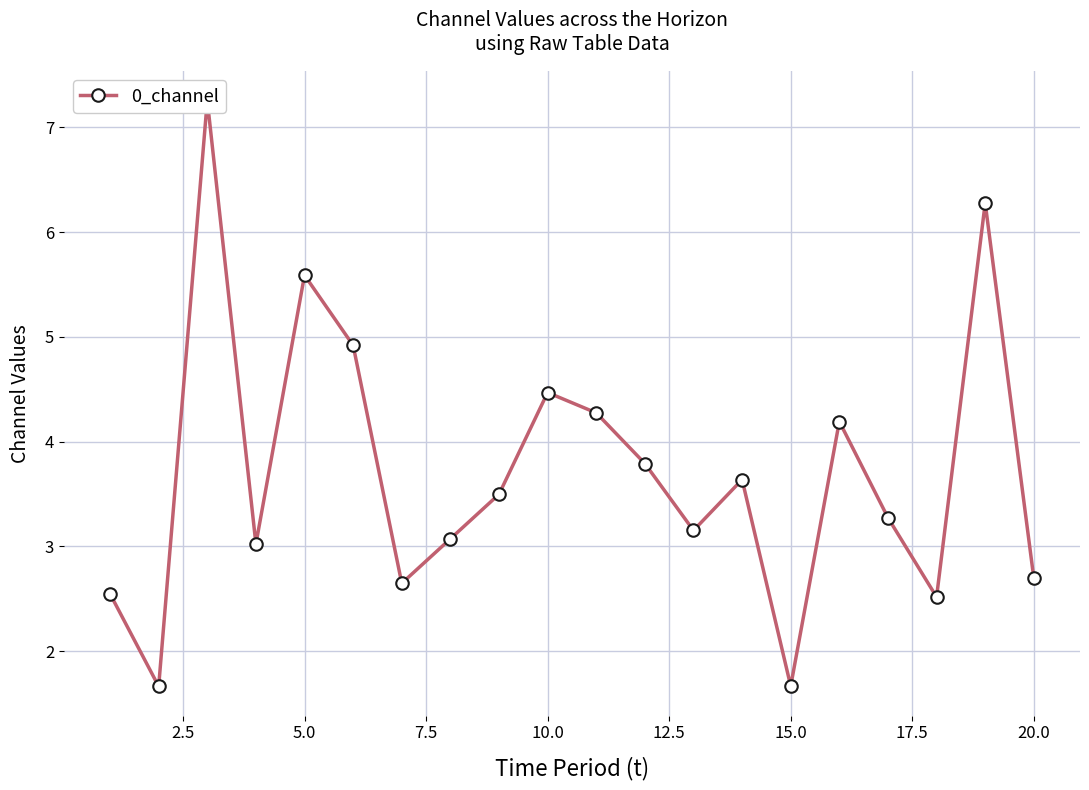

What is the difference between the second highest and minimum values?

4.6